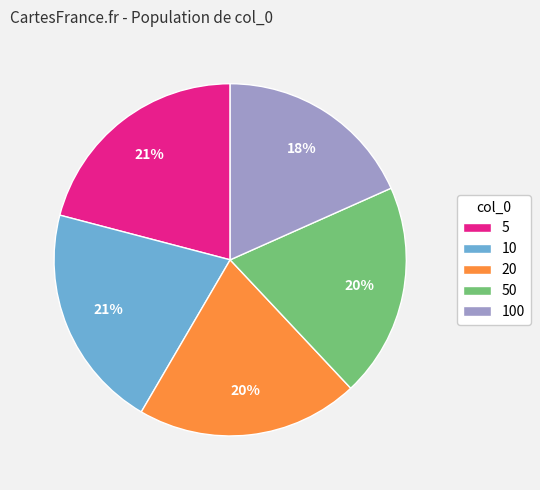

Is the sum of 10 and 100 greater than half?

No